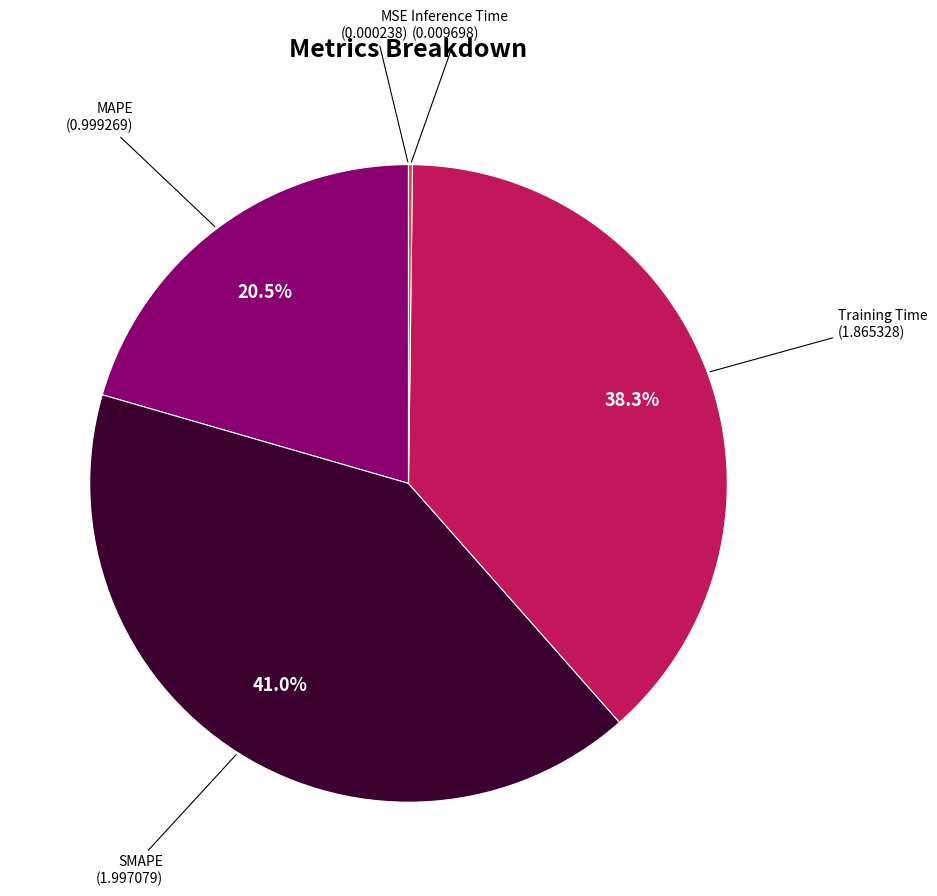

Does any single category account for the majority?

No